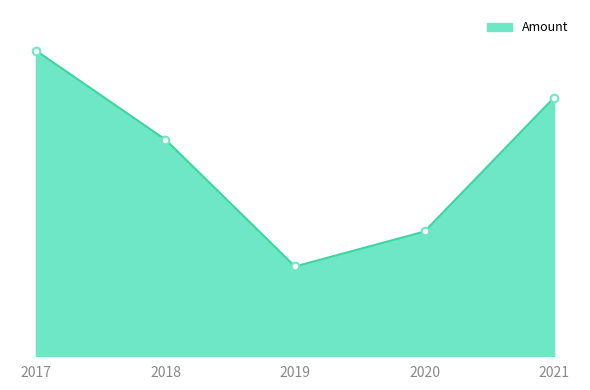

Between 2018 and 2021, which is larger?

2021